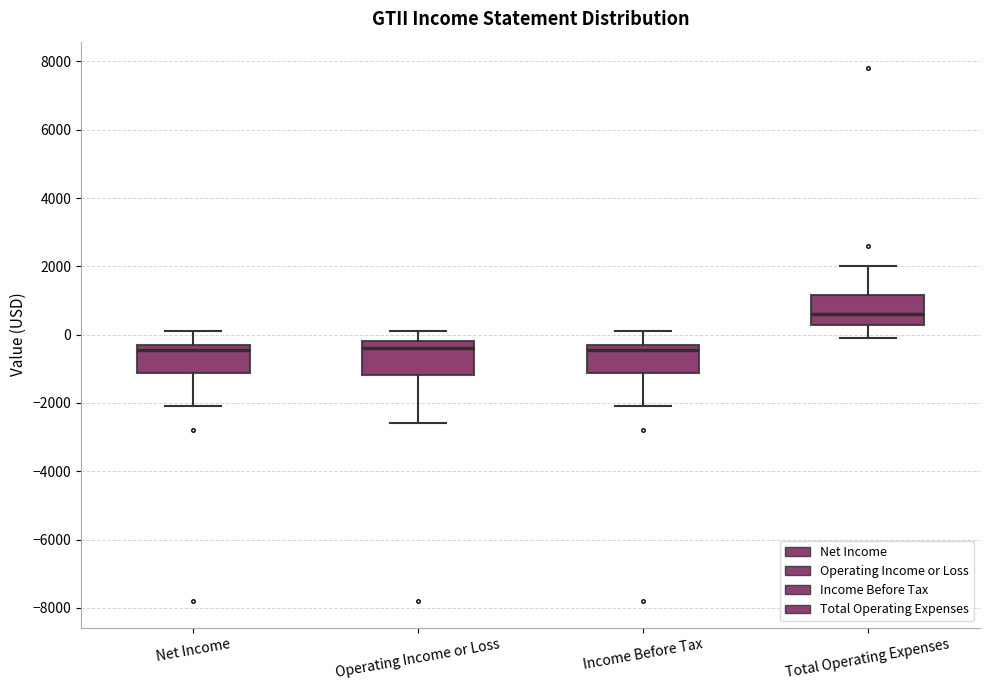

Where is the lower edge of the box for Net Income on the y-axis? The values are not printed on the chart, so give them approximately, as read against the axis.

-1200